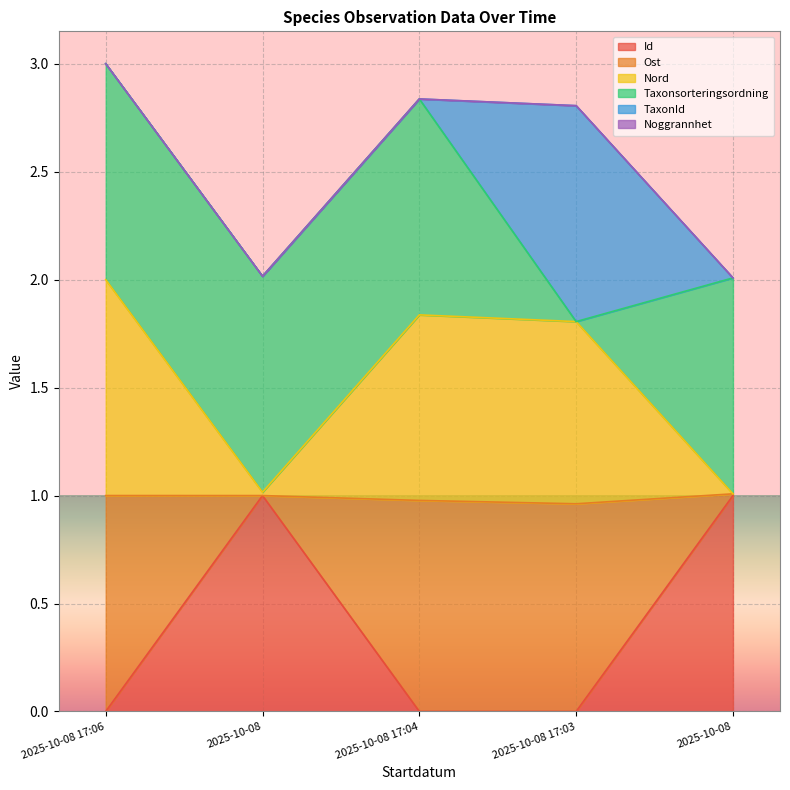

Which category has the highest value in the Ost series?

2025-10-08 17:06